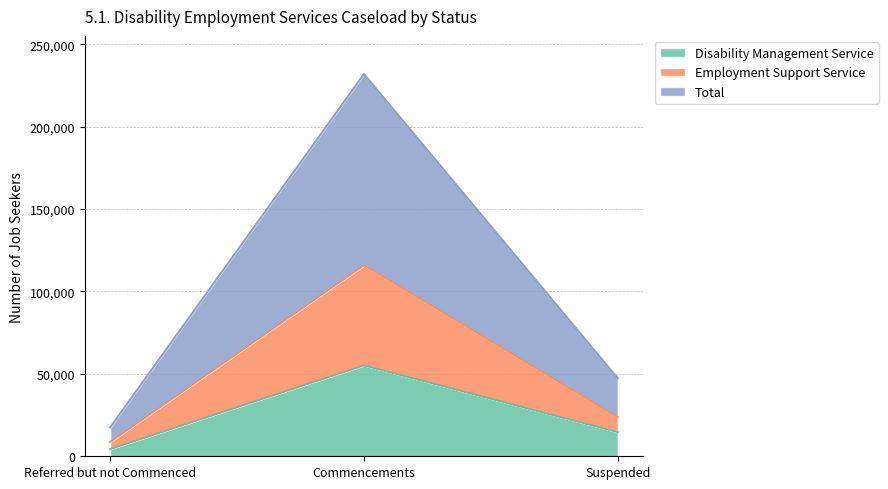

What is the difference between the maximum and second lowest values in the Total series?

184510